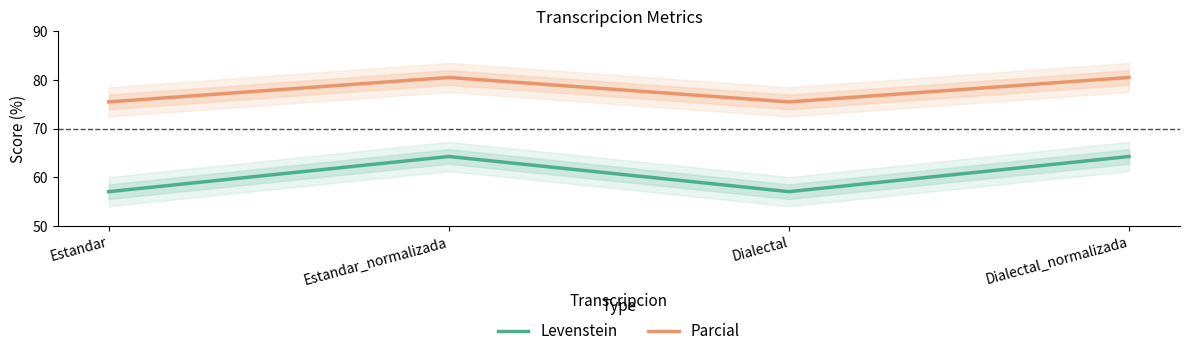

What is the smallest value displayed?

57.1